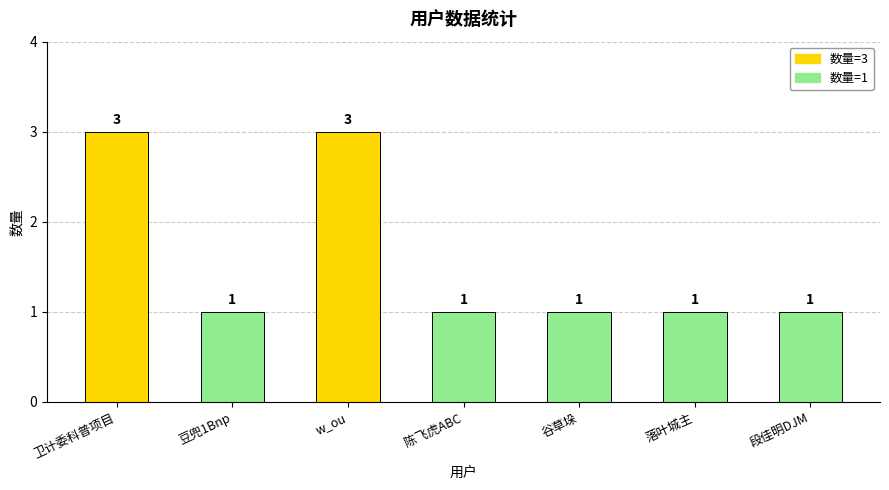

What is the label of the 7th bar from the right?

卫计委科普项目